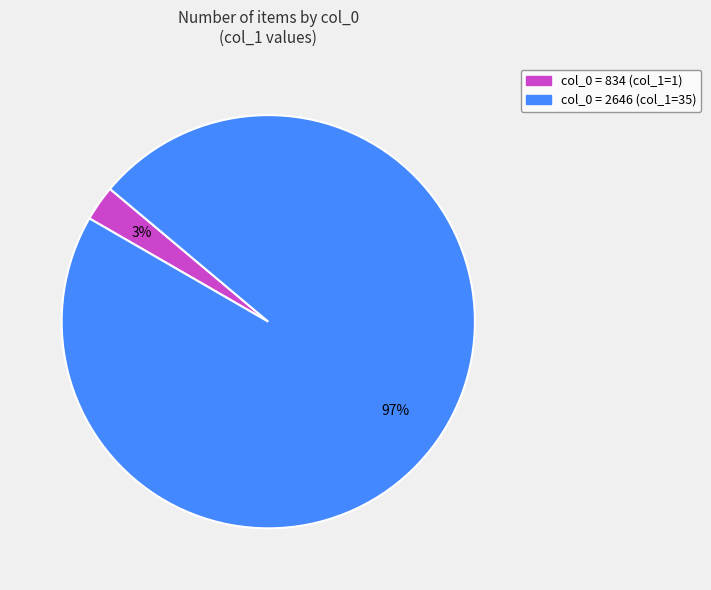

What is the largest slice in the pie chart?

col_0 = 2646 (col_1=35)